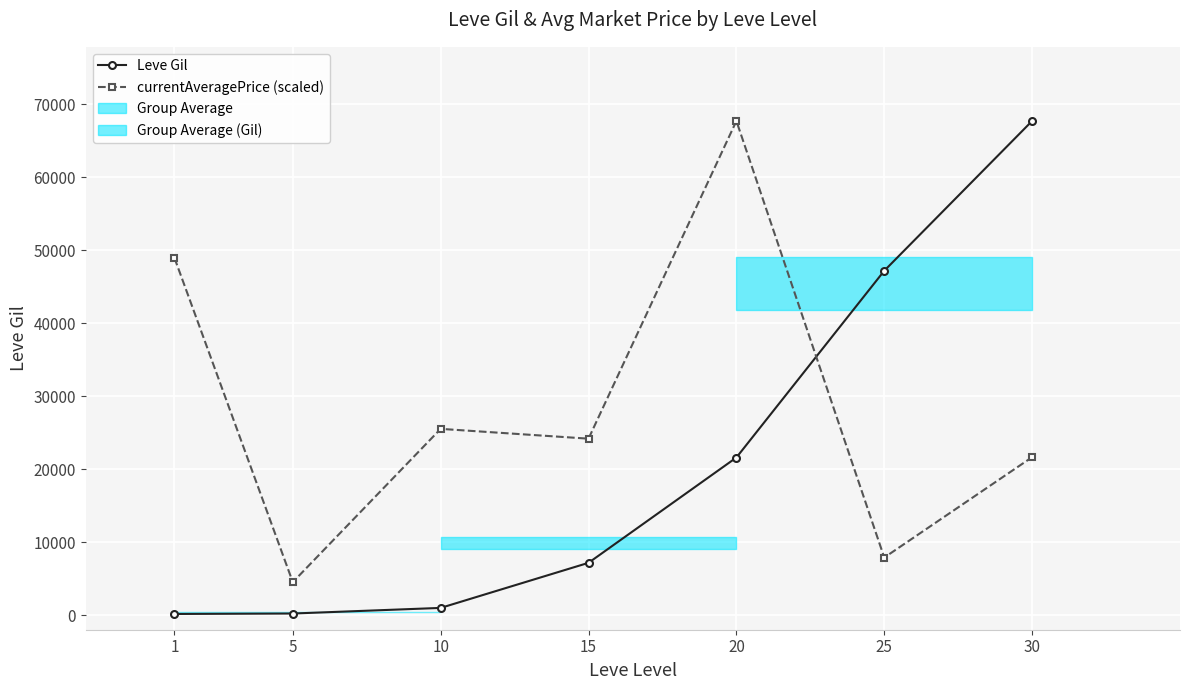

Where does the Leve Gil series first go above 7170?

20